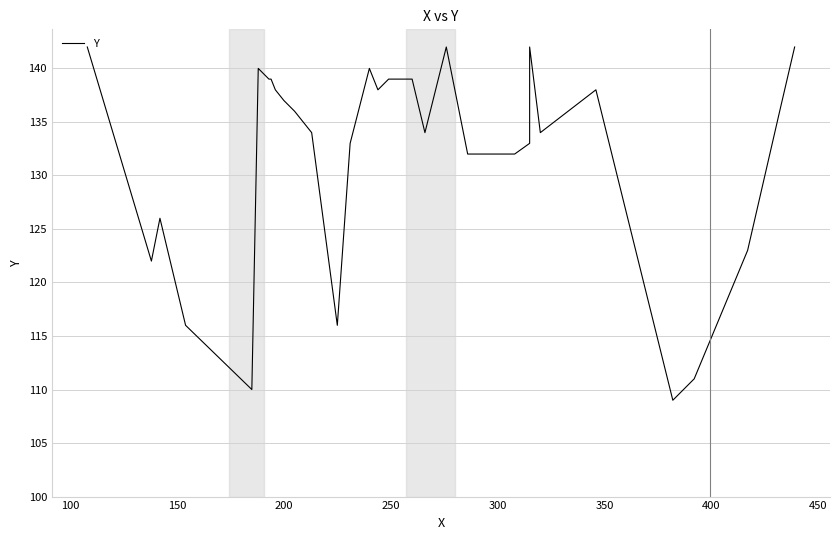

True or false: the data has more than 0 interior local peaks.

True